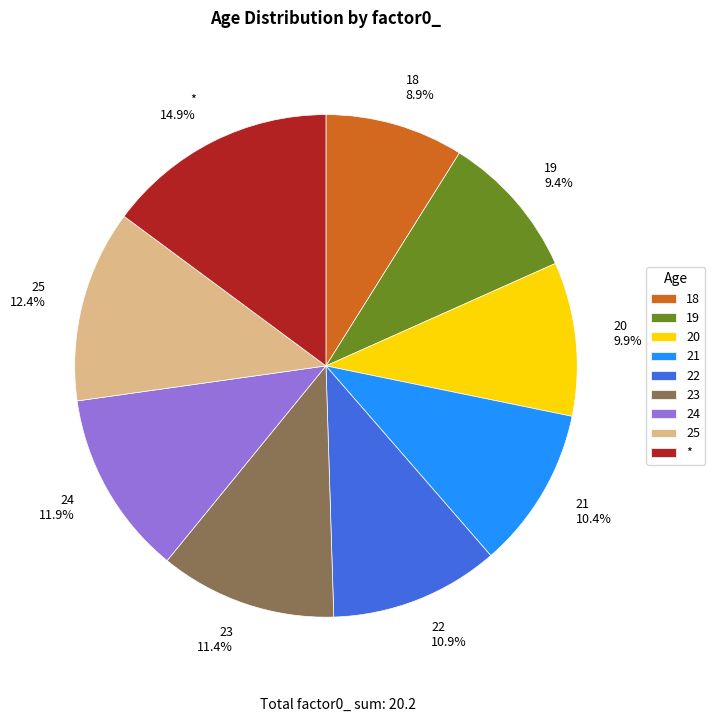

What is the largest slice in the pie chart?

*